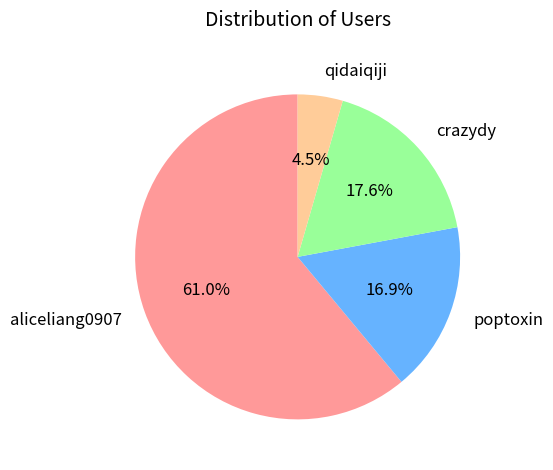

To the nearest percent, what percentage of the pie is aliceliang0907?

61%